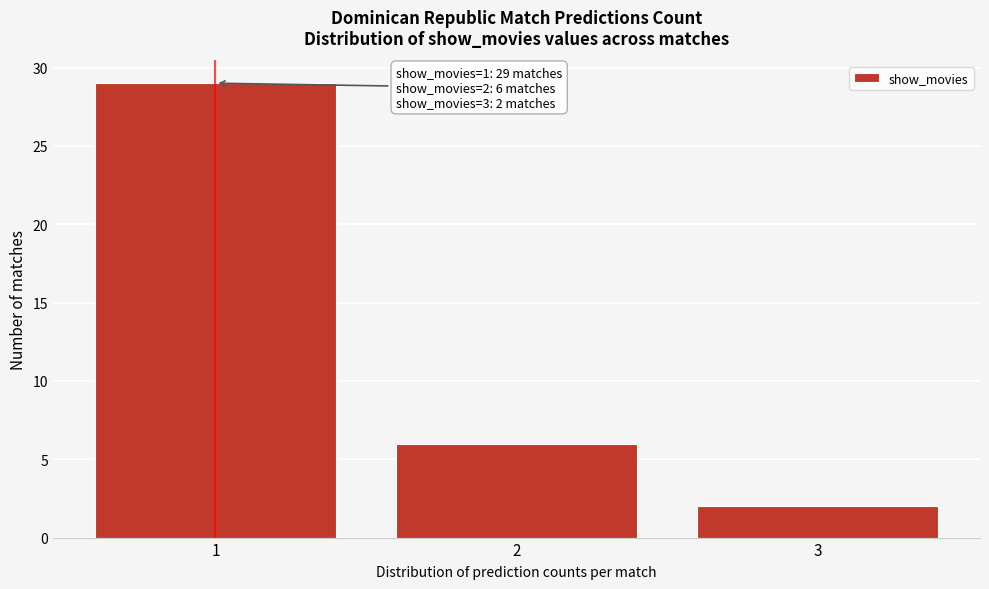

Reading left to right, transcribe all the data shown in this chart.

1=29	2=6	3=2